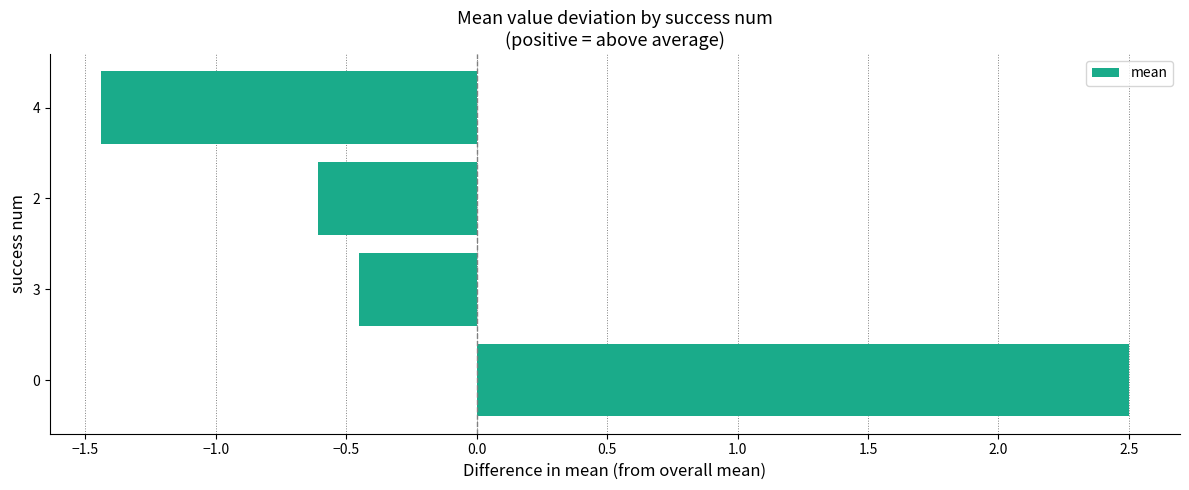

How many distinct data groups are displayed?

1